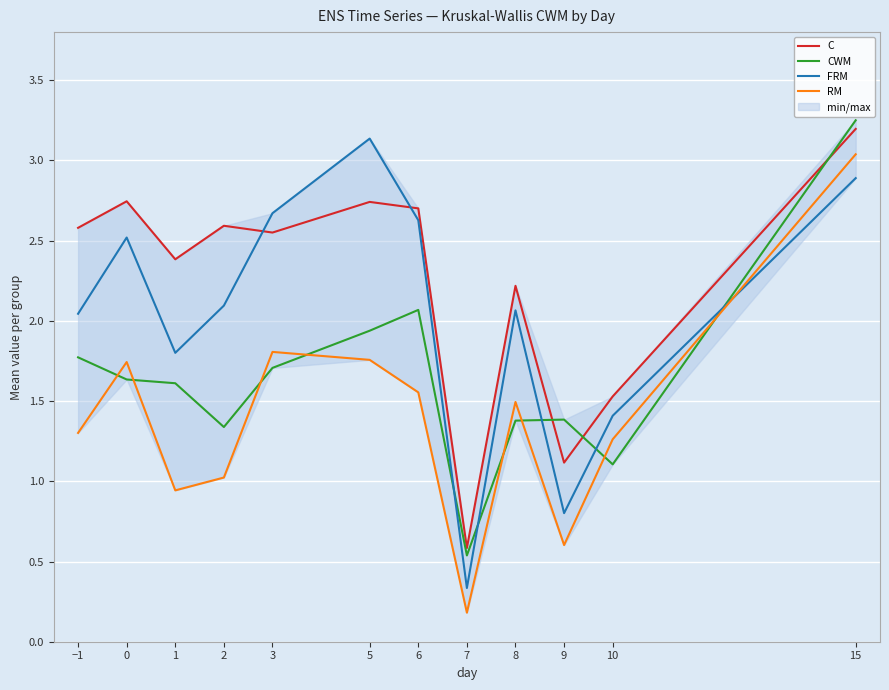

Which series has the largest range (max minus min)?

RM